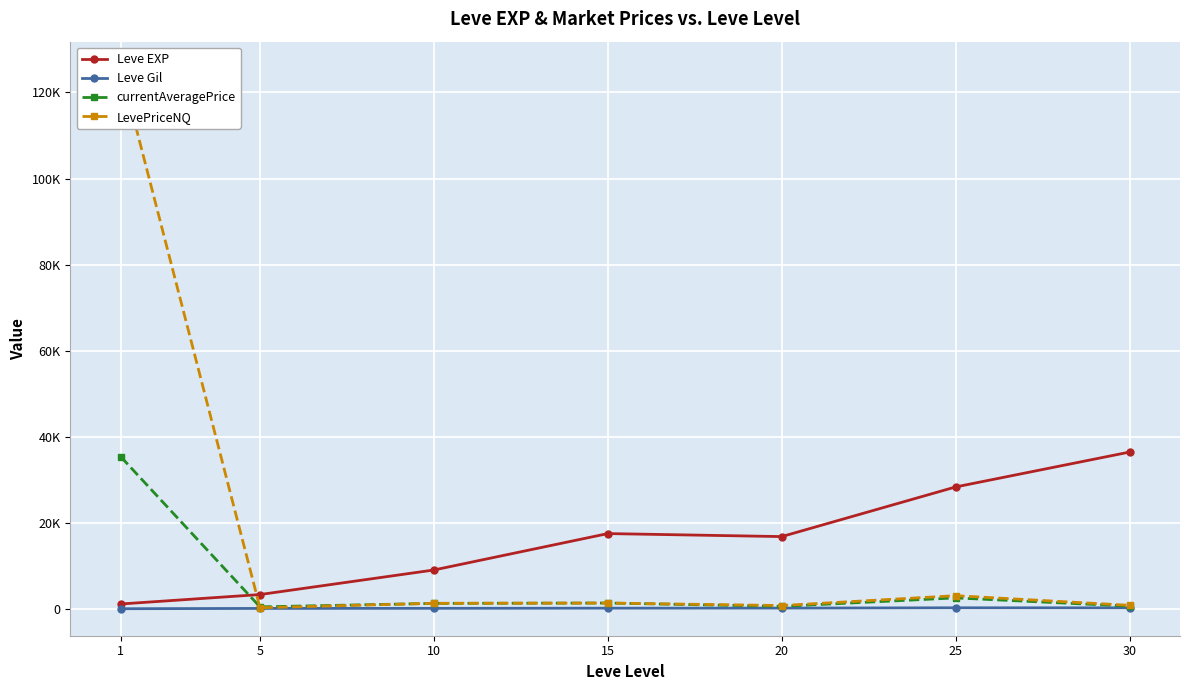

What is the spread (max minus min) of values at 30?

36171.8